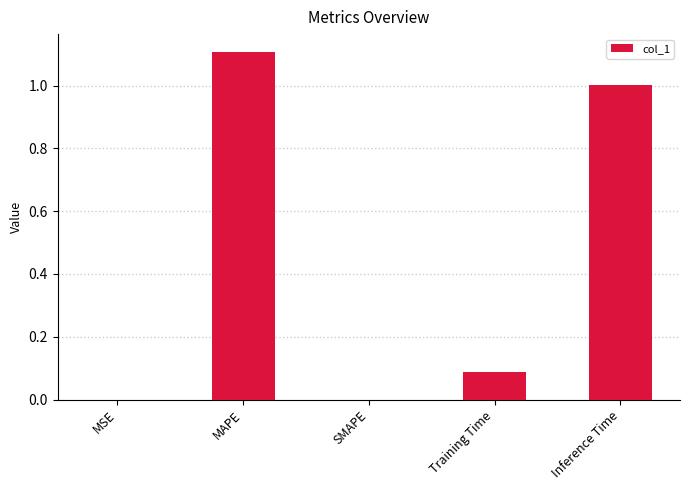

Which category has the highest value across all series?

MAPE